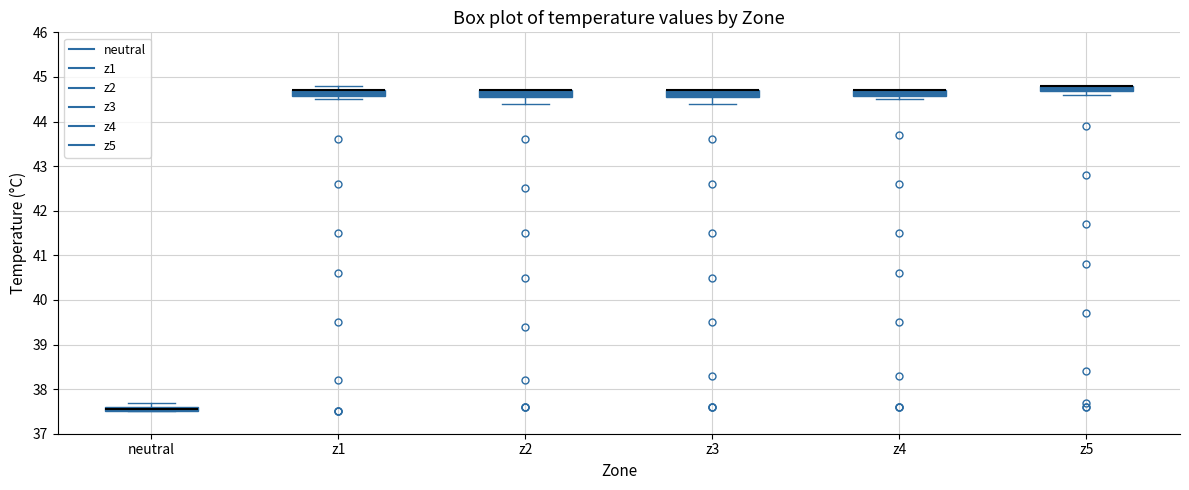

Where does the lower whisker of the box for z3 end on the y-axis? The values are not printed on the chart, so give them approximately, as read against the axis.

44.4